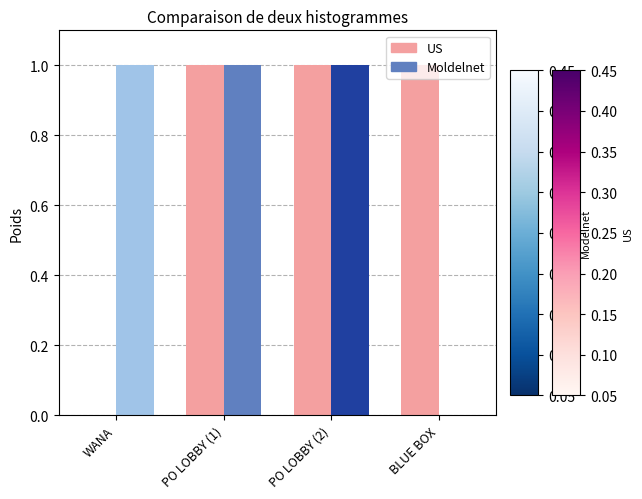

What are all the series names shown in the legend?

US, Moldelnet